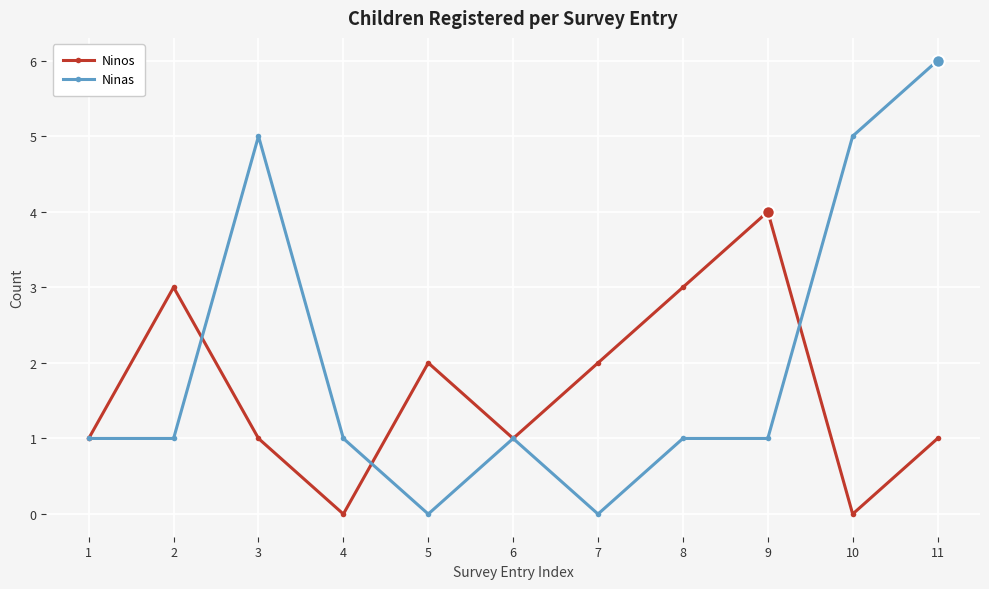

What is the sum of all Ninos values?

18